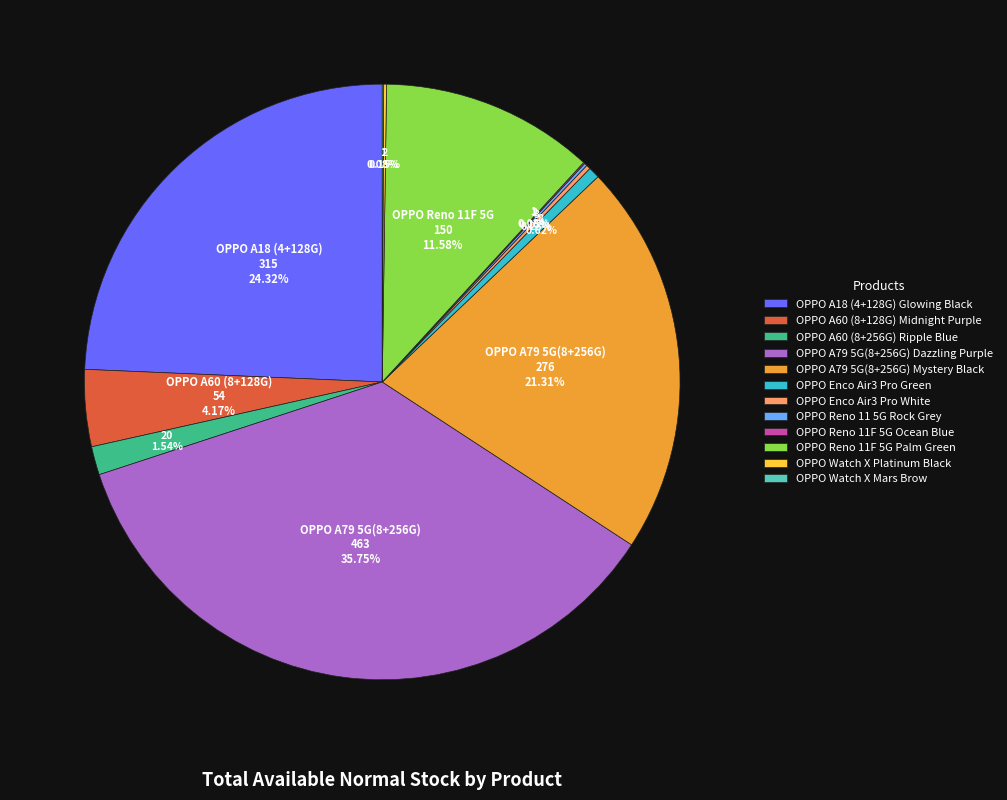

Which has a higher value, OPPO A60 (8+256G) Ripple Blue or OPPO Enco Air3 Pro Green?

OPPO A60 (8+256G) Ripple Blue